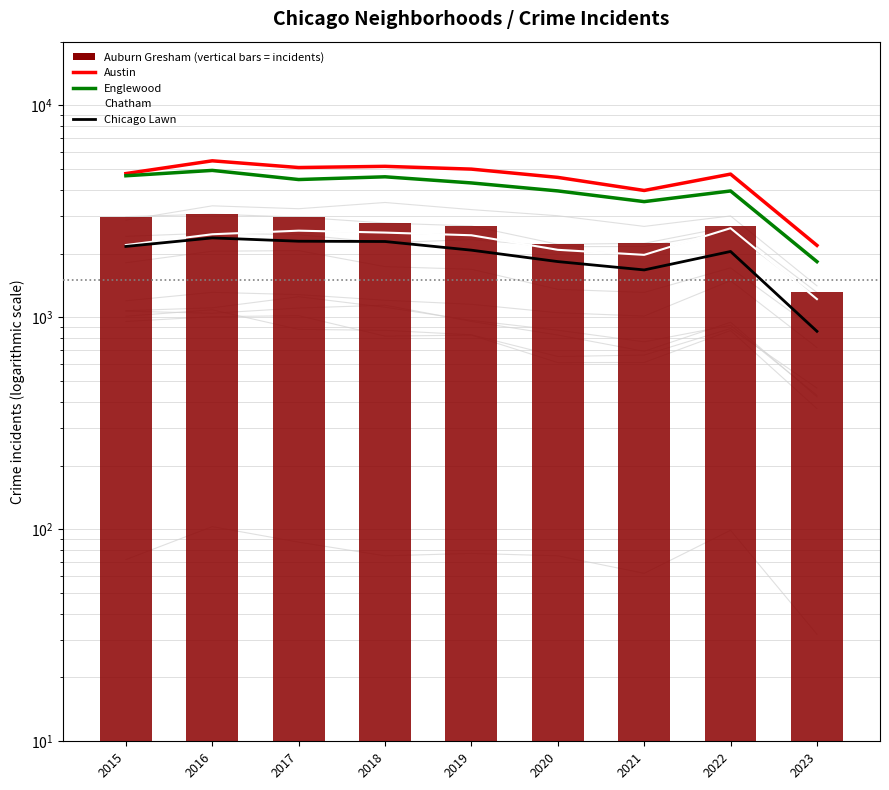

What is the lowest value of the Englewood series?

1833